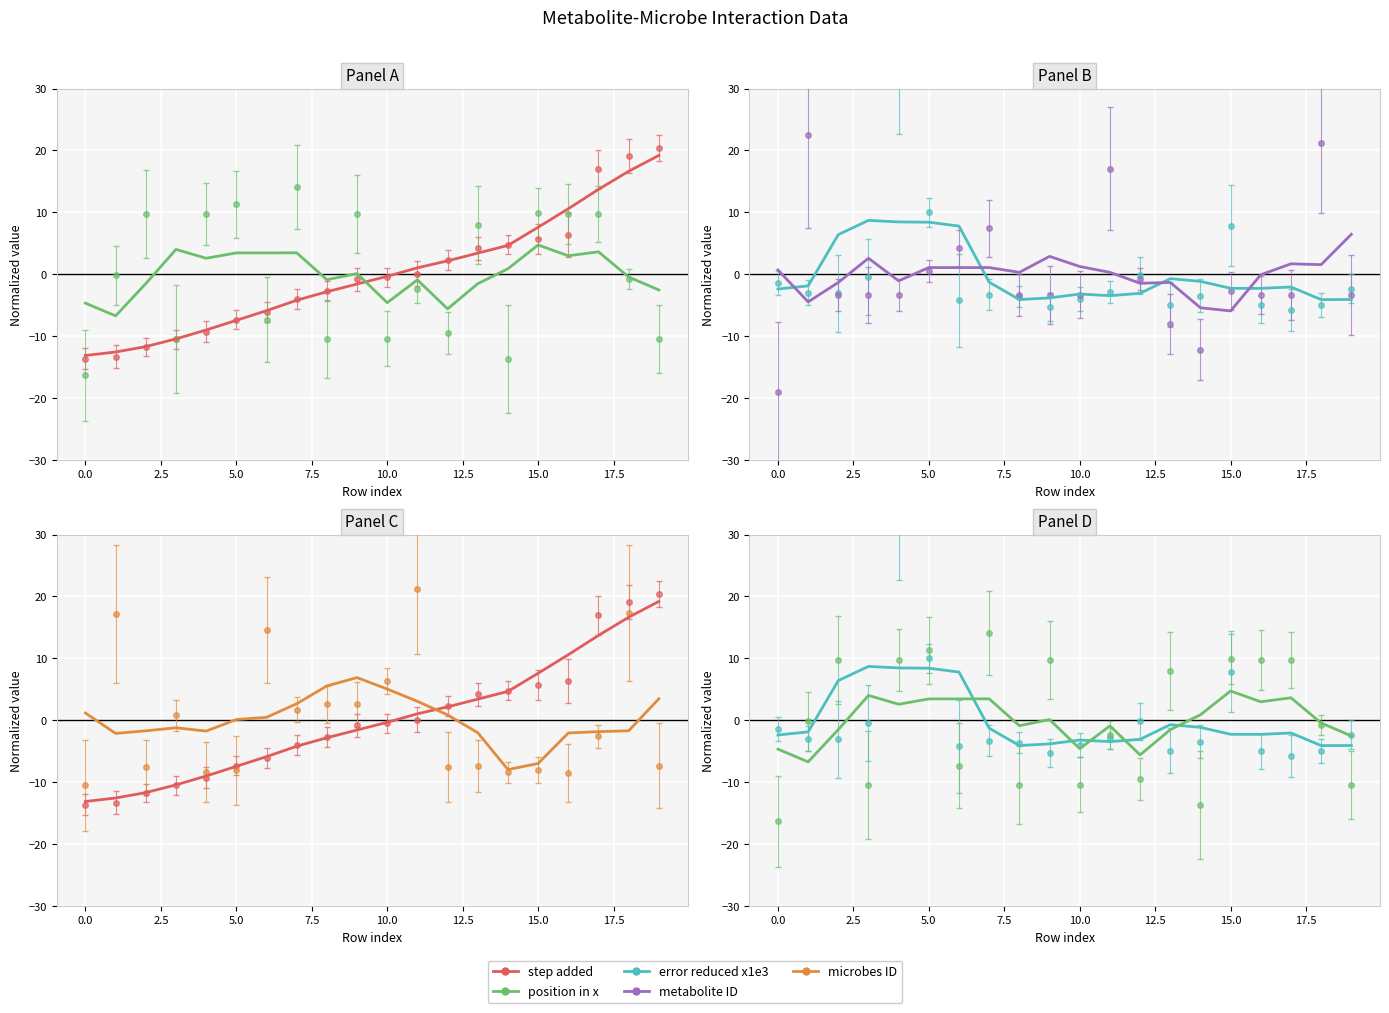

Between which two adjacent categories do step added (fit) and microbes ID (fit) first intersect?

11 and 12